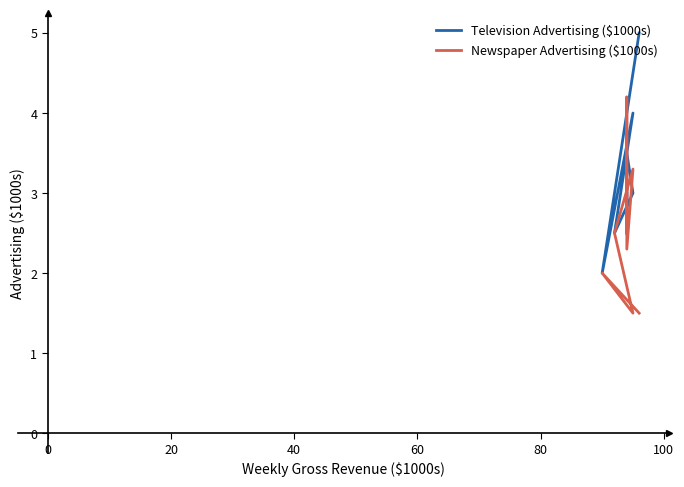

How many data points in Newspaper Advertising ($1000s) are above 2?

5